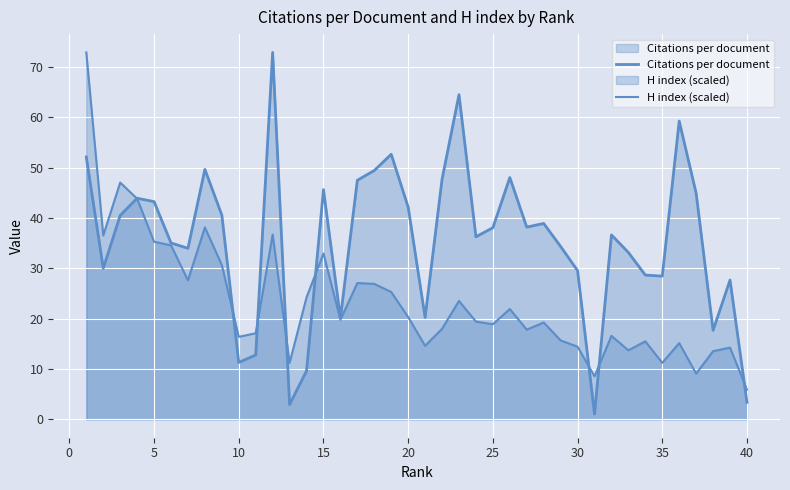

Rank the series by their average value, from lowest to highest.

H index (scaled), Citations per document